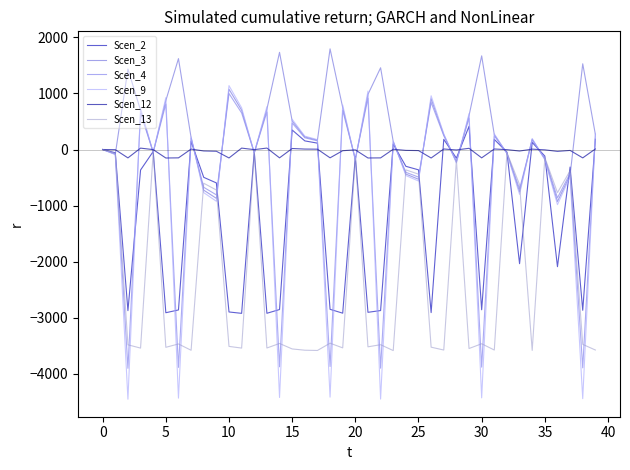

How many distinct data groups are displayed?

6